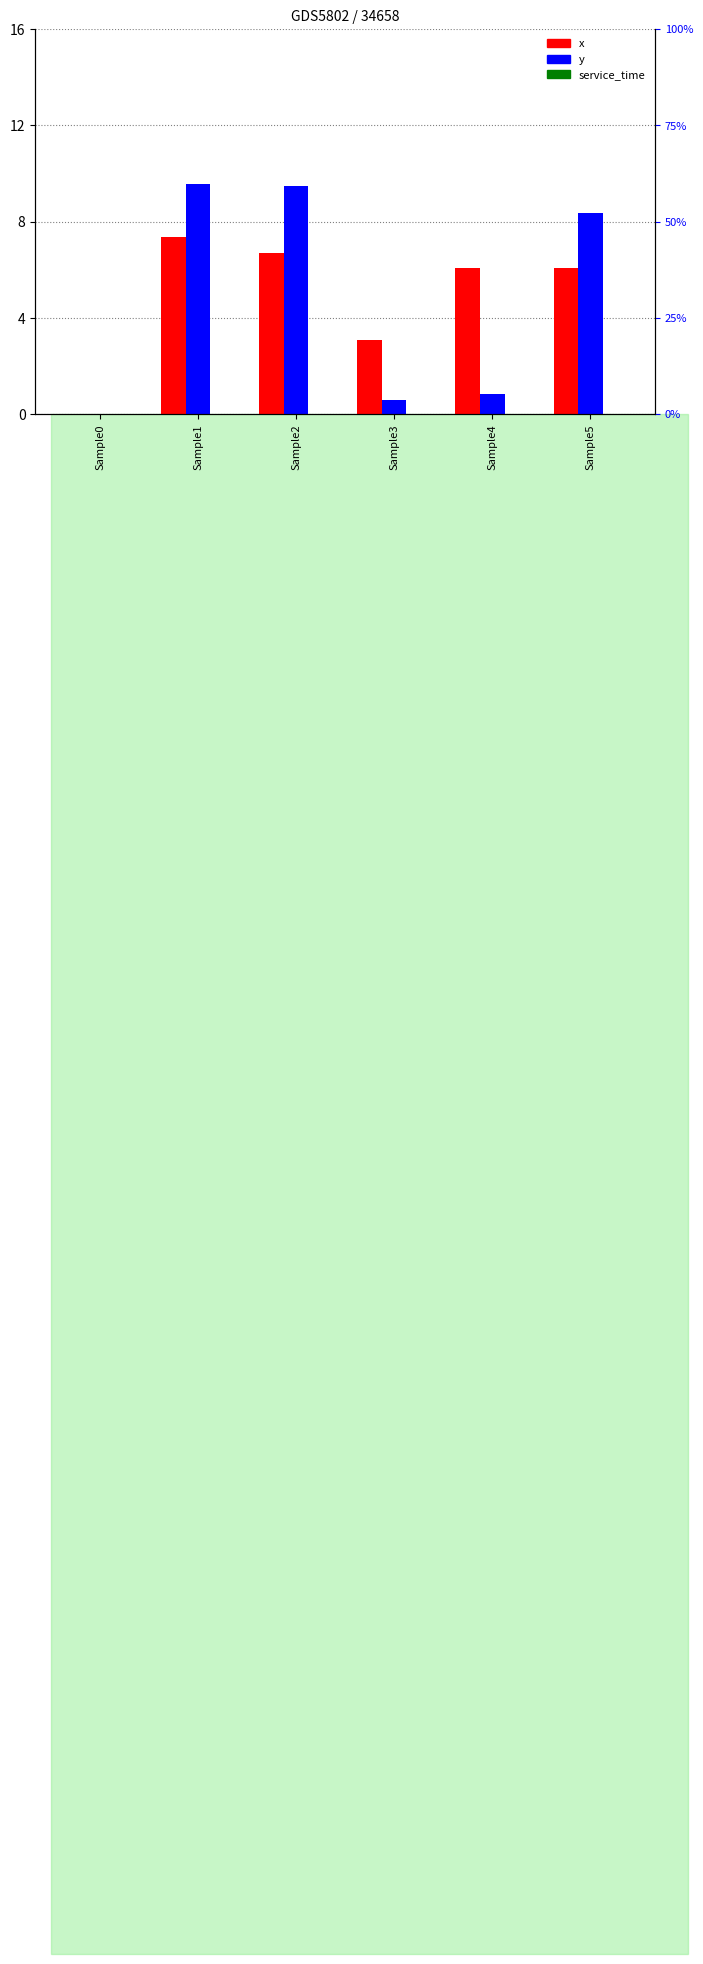

List the labels in order of y value, largest first.

Sample1, Sample2, Sample5, Sample4, Sample3, Sample0